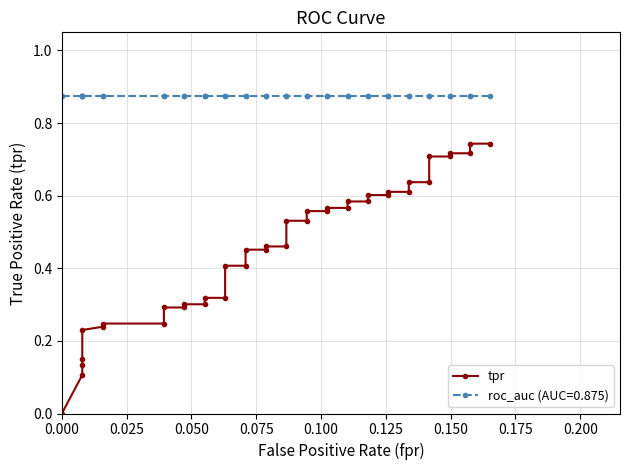

Does the chart have visible grid lines?

Yes